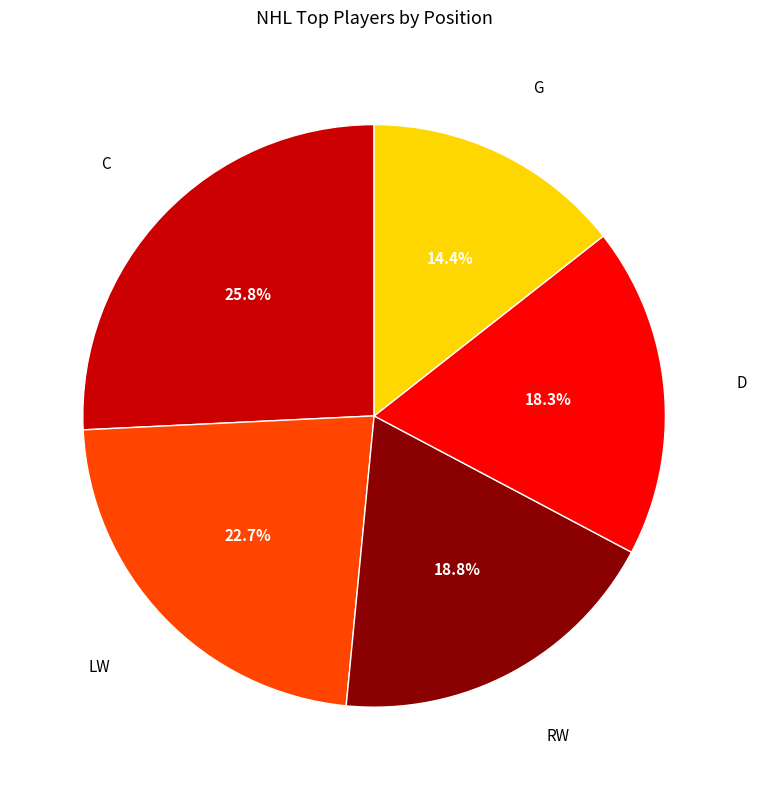

Does any single category account for the majority?

No